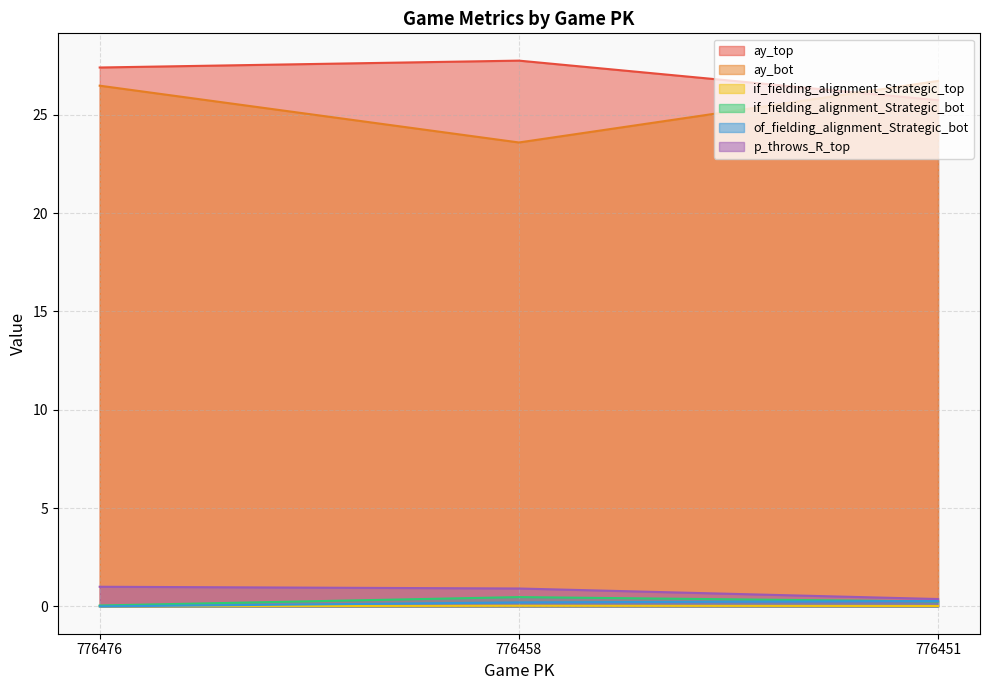

Reading left to right, what are all the values shown in this chart?

ay_top: 27.4	27.7	25.7
ay_bot: 26.5	23.6	26.7
if_fielding_alignment_Strategic_top: 0.0	0.0	0.0
if_fielding_alignment_Strategic_bot: 0.0	0.5	0.3
of_fielding_alignment_Strategic_bot: 0.0	0.2	0.3
p_throws_R_top: 1.0	0.9	0.4